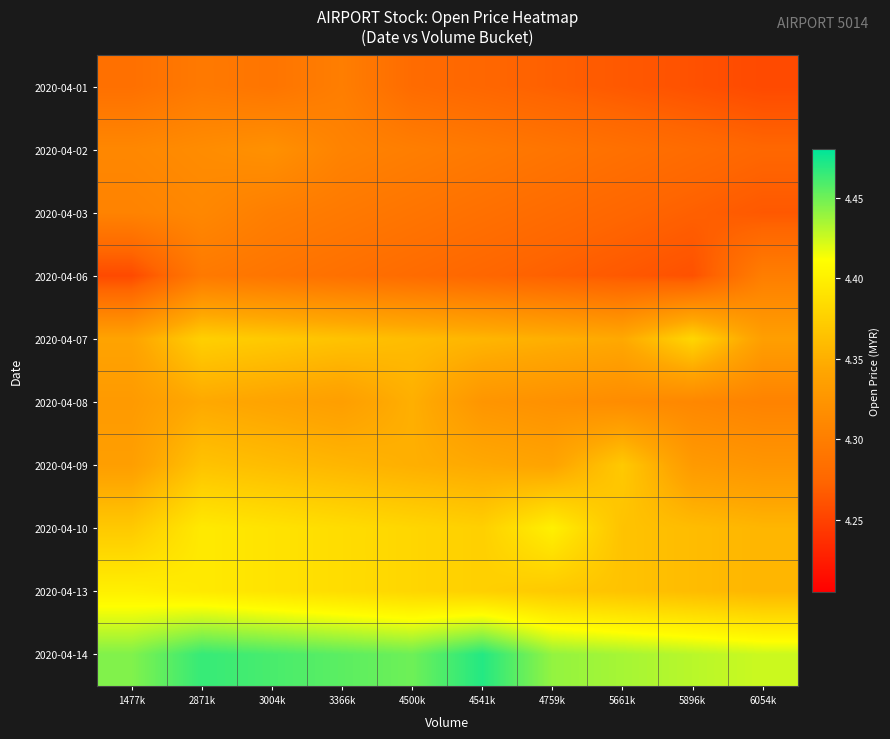

Between 4759k and 3366k, which is larger?

3366k